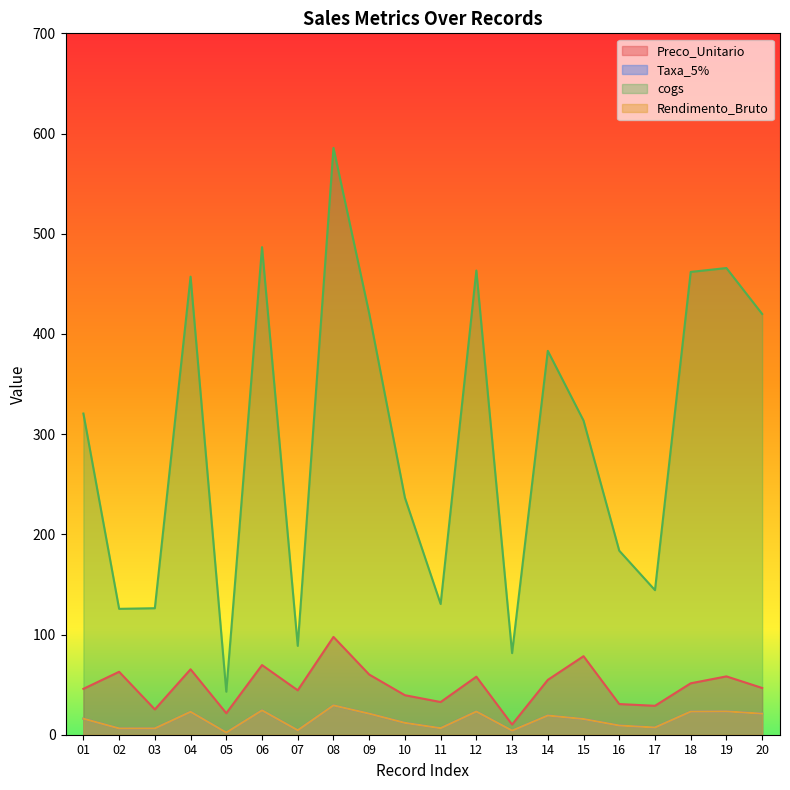

Rank the categories by cogs value from highest to lowest.

08, 06, 19, 12, 18, 04, 09, 20, 14, 01, 15, 10, 16, 17, 11, 03, 02, 07, 13, 05